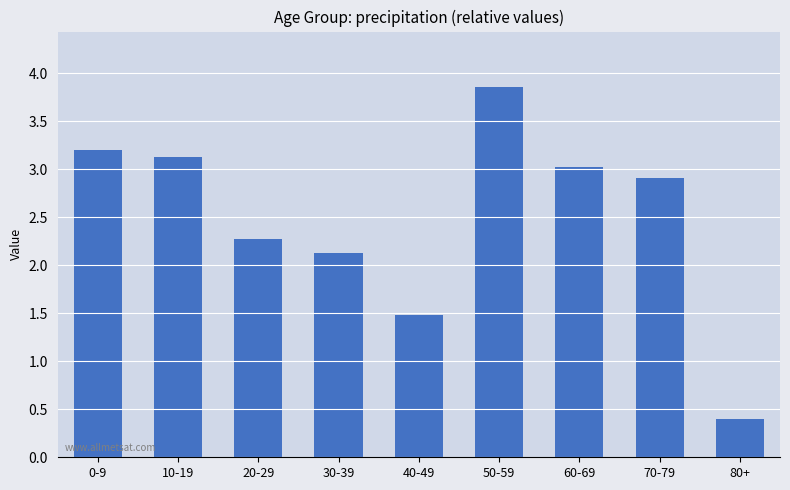

Between 10-19 and 50-59, which is larger?

50-59